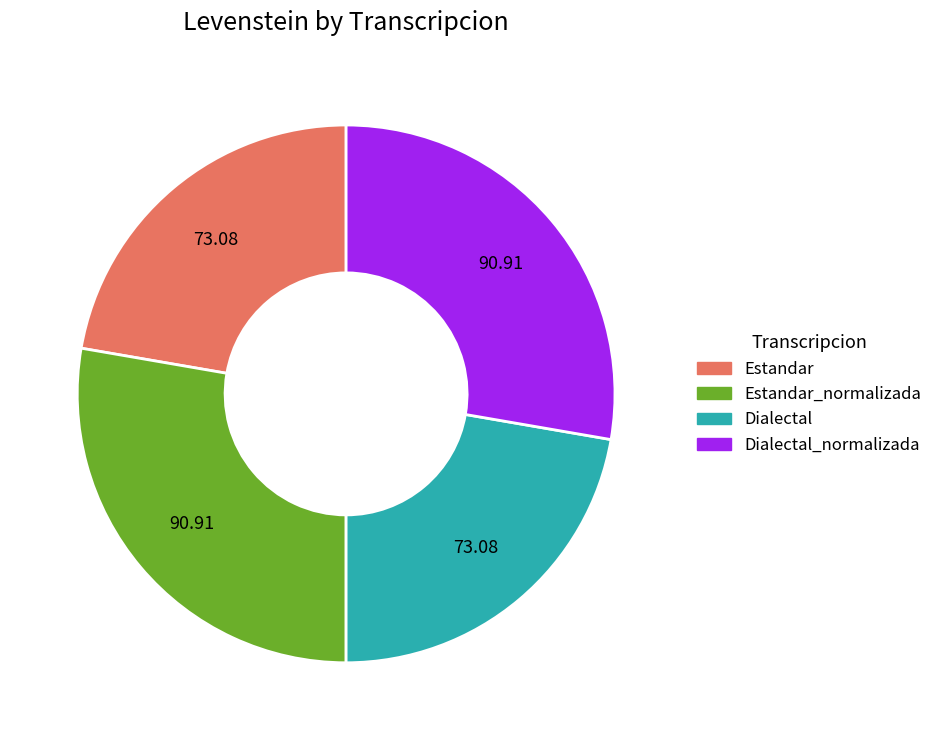

Does any single category account for the majority?

No